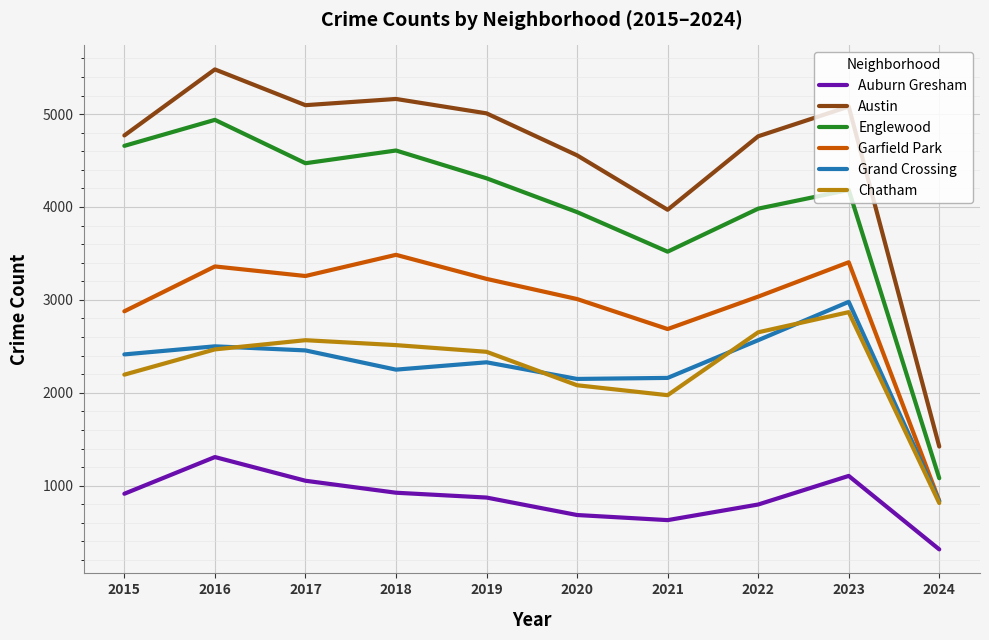

True or false: Englewood and Auburn Gresham cross at least once.

False